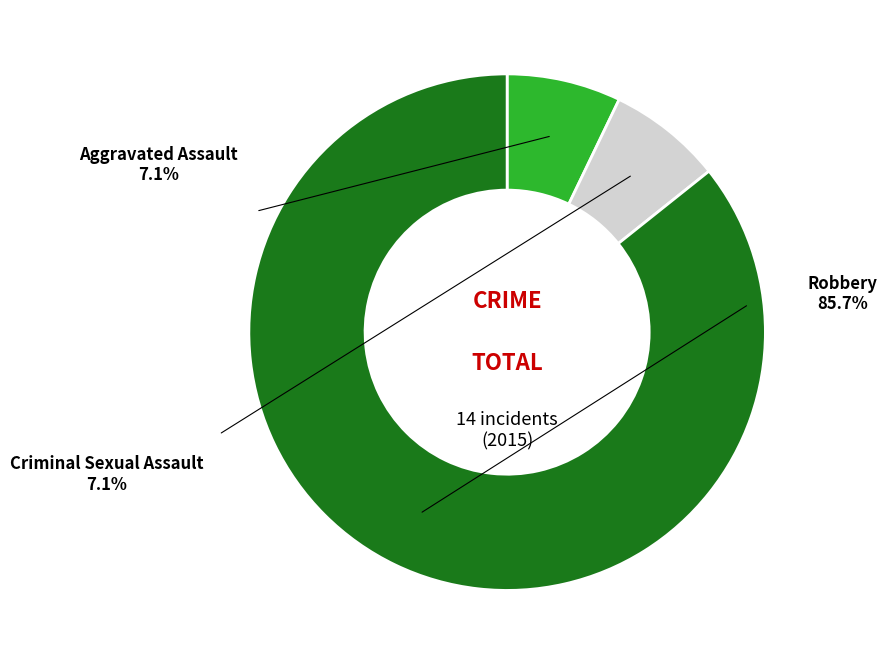

Is there a majority slice in this chart?

Yes